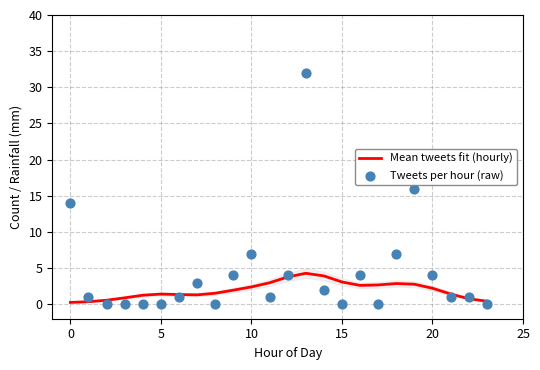

At how many categories does at least one series exceed 27?

1